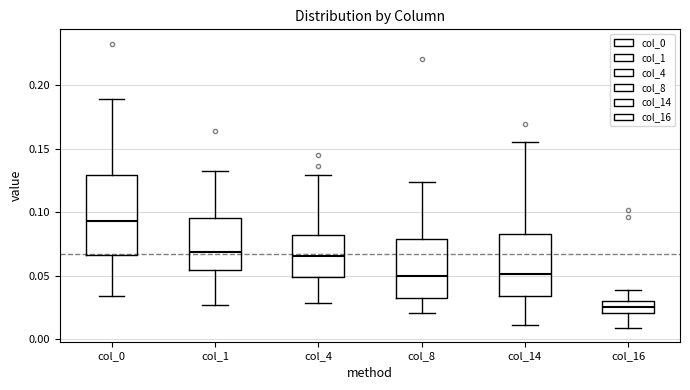

Reading left to right, read every box against the y-axis: the position of its median line, the range the box covers, and the ends of its whiskers. The values are not printed on the chart, so give them approximately, as read against the axis.

col_0: median 0.095, box 0.065 to 0.130, whiskers 0.035 to 0.190
col_1: median 0.070, box 0.055 to 0.095, whiskers 0.025 to 0.135
col_4: median 0.065, box 0.050 to 0.080, whiskers 0.030 to 0.130
col_8: median 0.050, box 0.030 to 0.080, whiskers 0.020 to 0.125
col_14: median 0.050, box 0.035 to 0.085, whiskers 0.010 to 0.155
col_16: median 0.025, box 0.020 to 0.030, whiskers 0.010 to 0.040